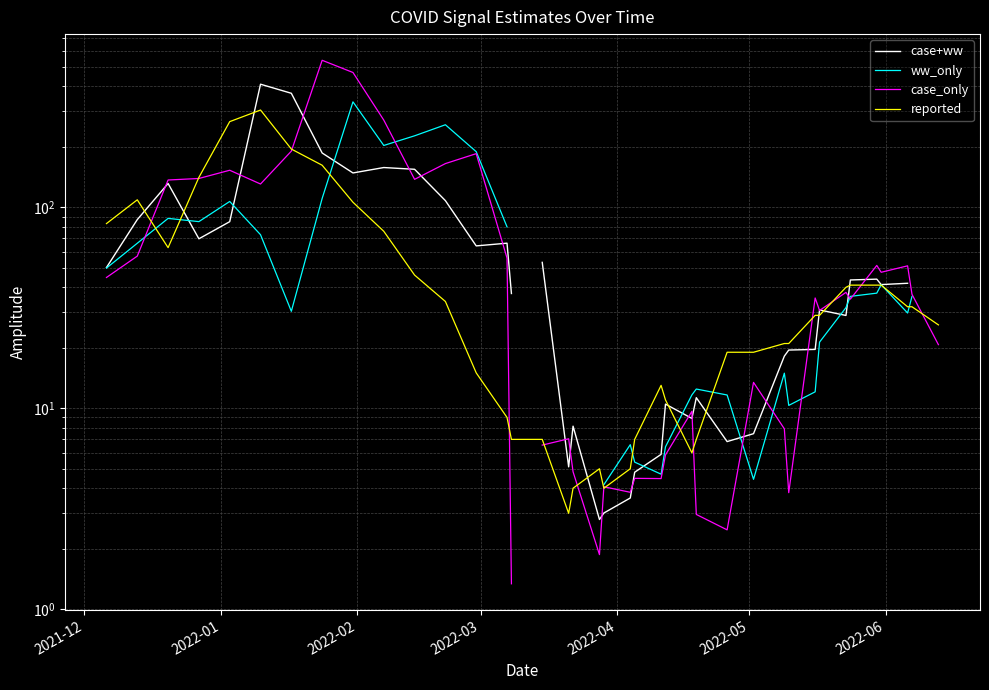

Rank the series by their average value, from highest to lowest.

case+ww, ww_only, case_only, reported